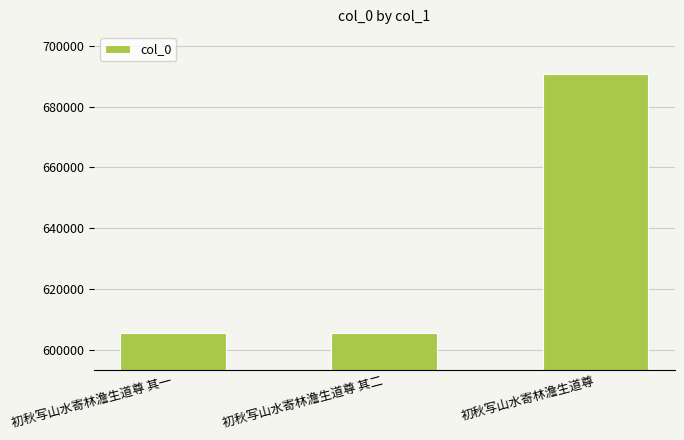

What is the sum of all values?

1901926